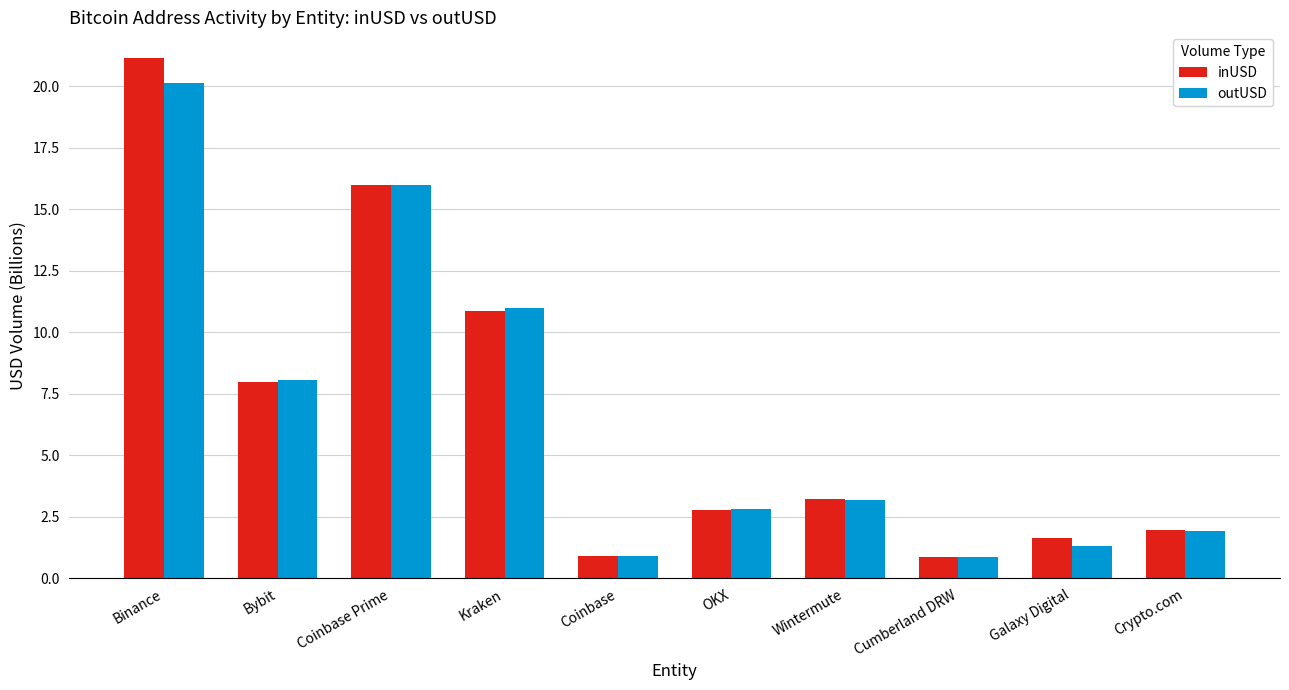

What is the difference between the maximum and minimum values in the inUSD series?

20.3